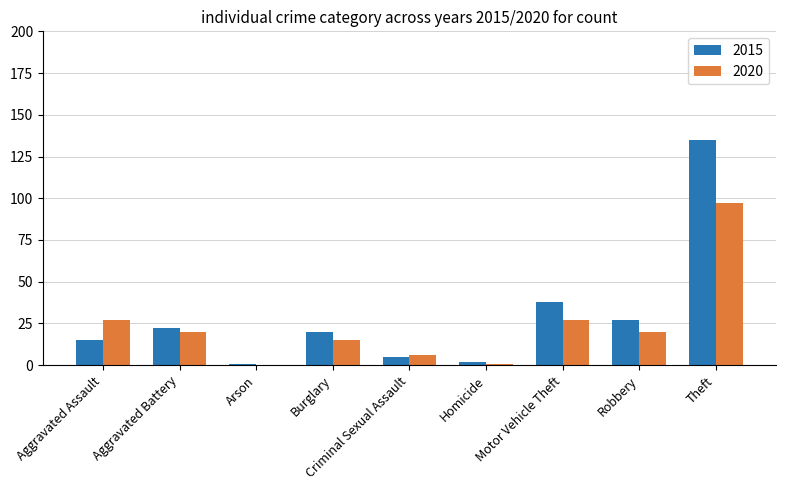

True or false: 2015 has a value of 15 at Aggravated Assault.

True